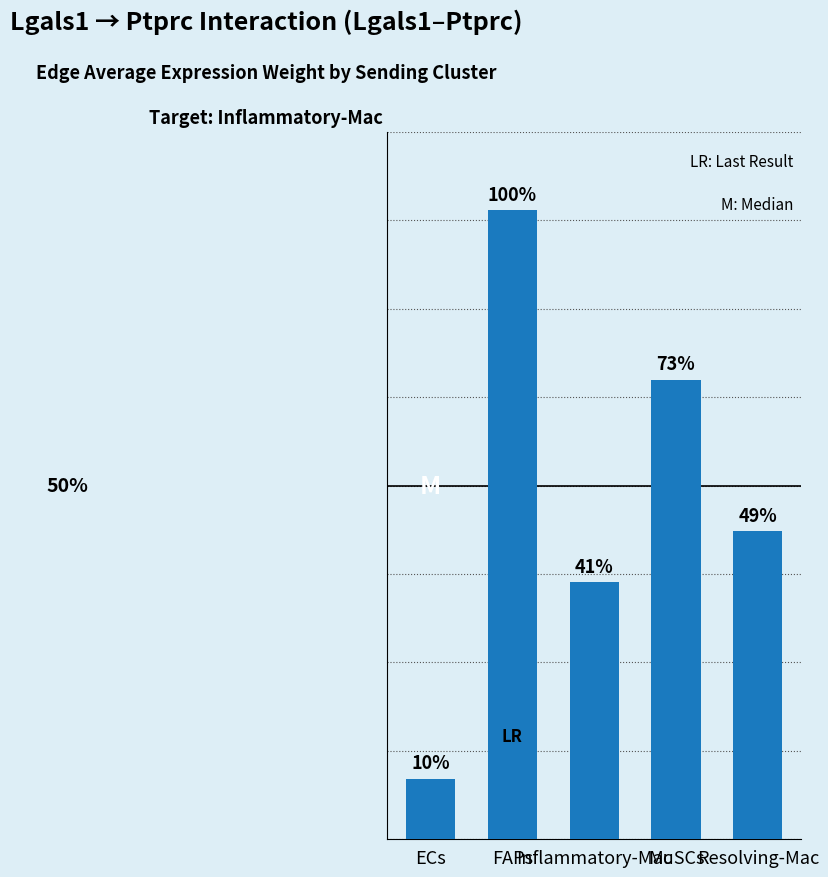

Rank the categories by value from lowest to highest.

ECs, Inflammatory-Mac, Resolving-Mac, MuSCs, FAPs